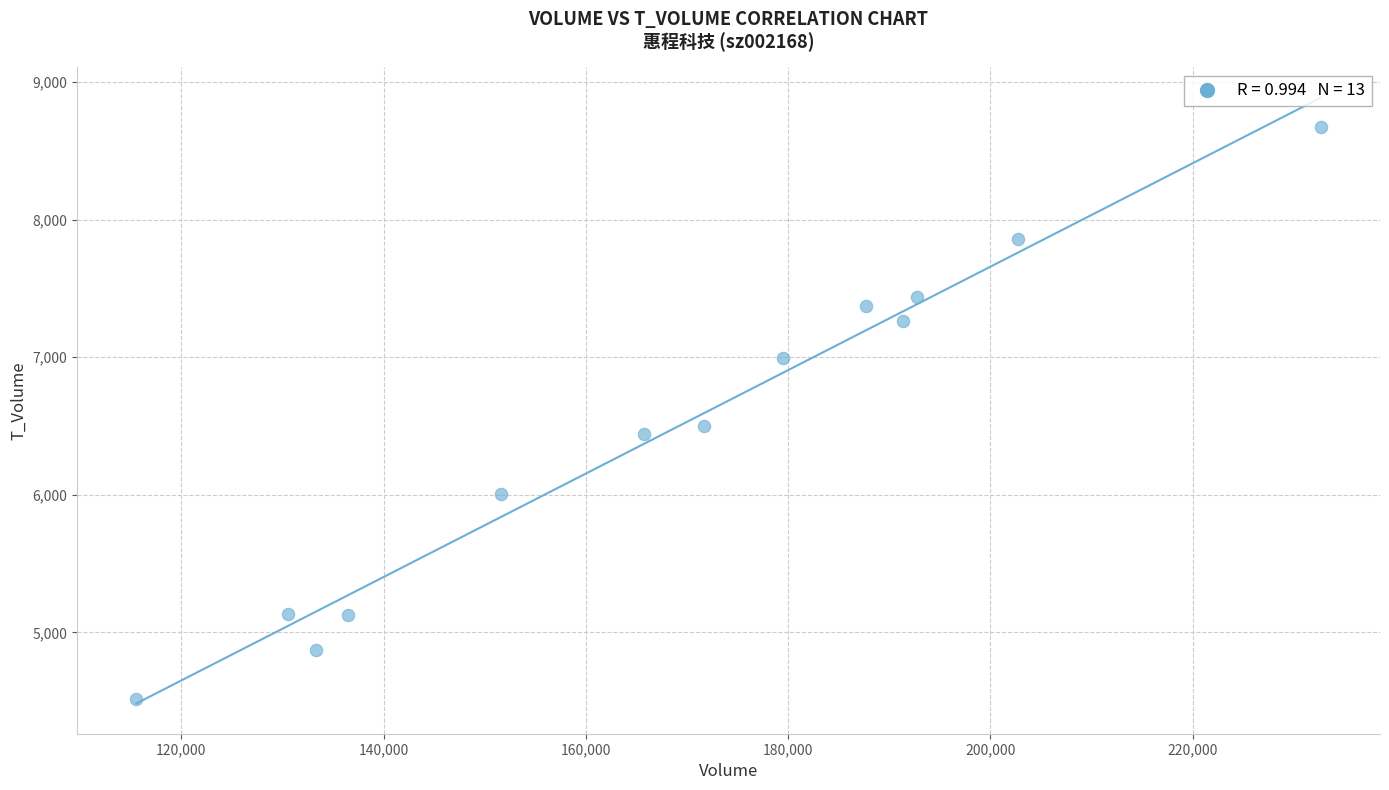

What is the range of Y values (max minus min)?

4158